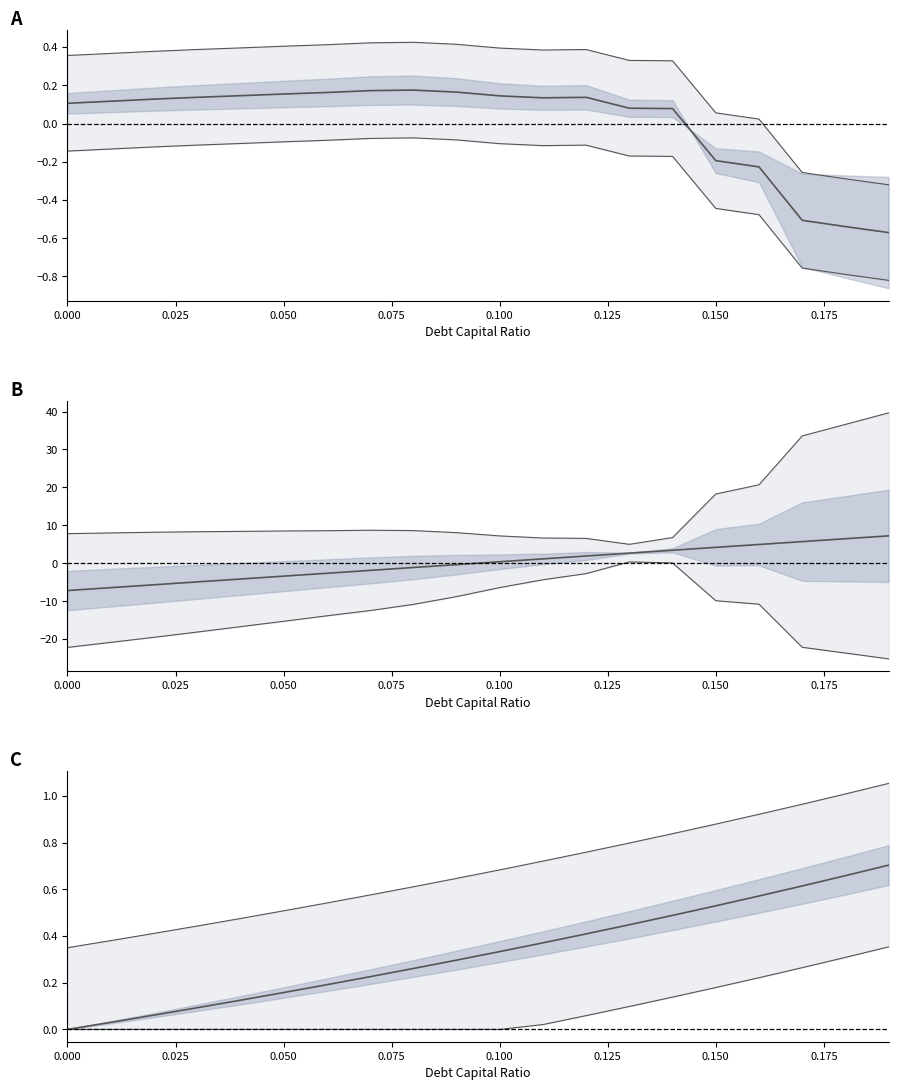

How many negative values does the enterprise_value series have?

5